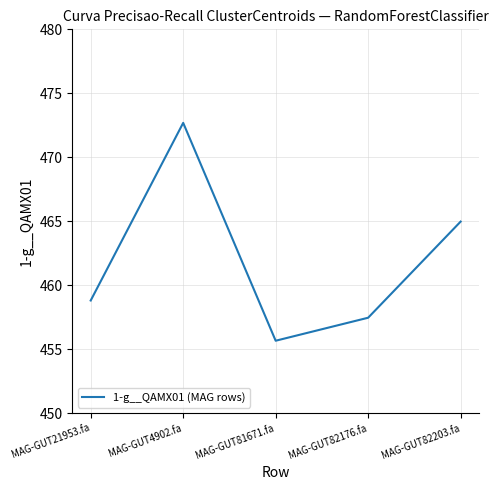

At which category does the chart reach its minimum across all series?

MAG-GUT81671.fa